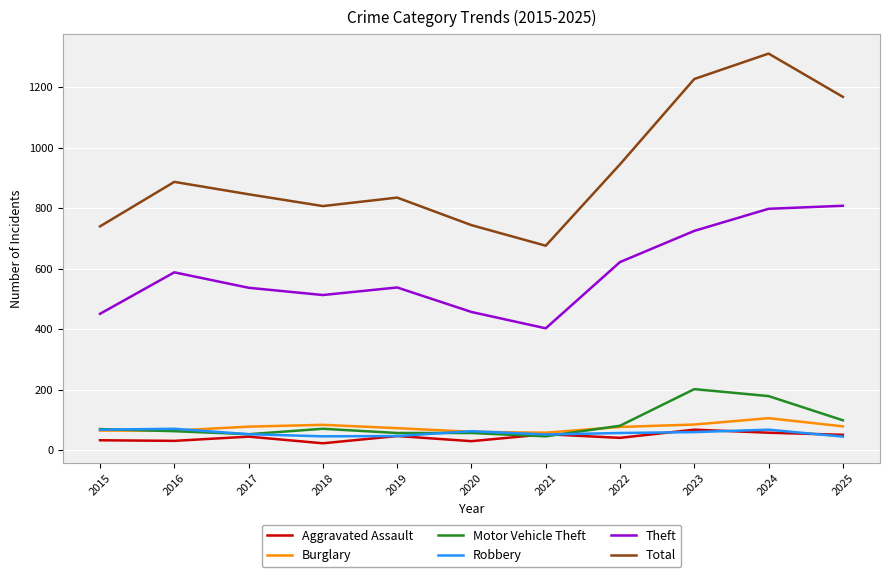

Does the chart display data point markers on the line(s)?

No